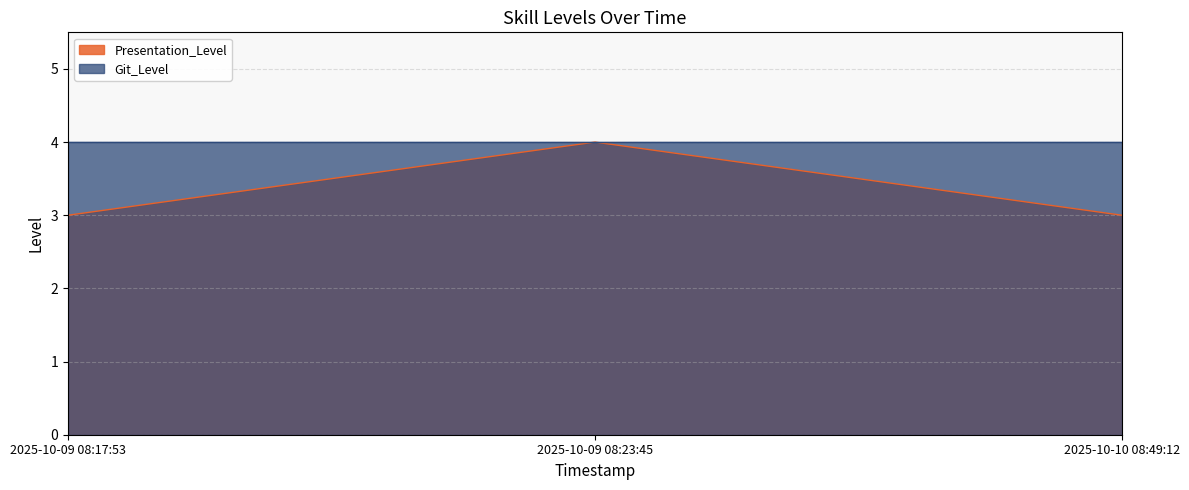

Approximately how many times larger is the value at 2025-10-09 08:17:53 compared to 2025-10-10 08:49:12?

1.0